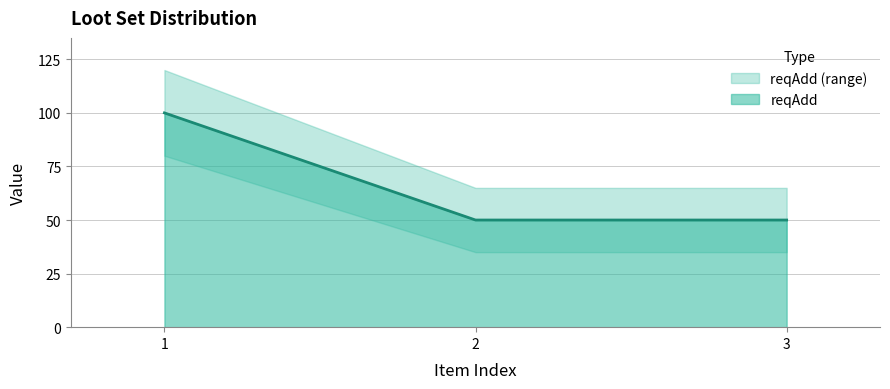

What is the difference between the maximum and minimum values?

50